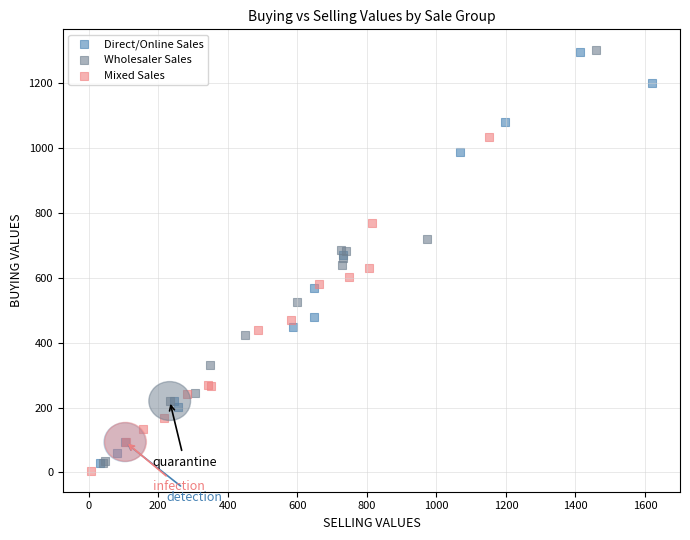

Which series contains the lowest Y value?

Mixed Sales